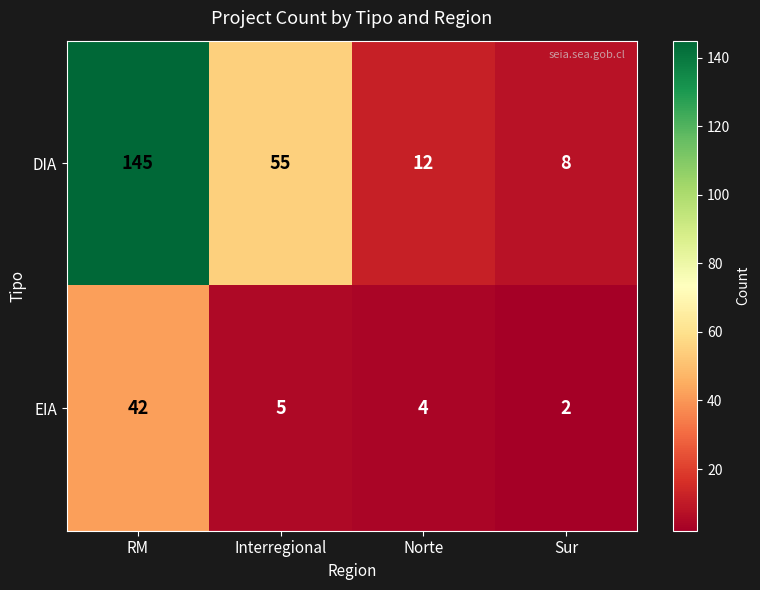

List the series in order of their overall mean, highest first.

DIA, EIA